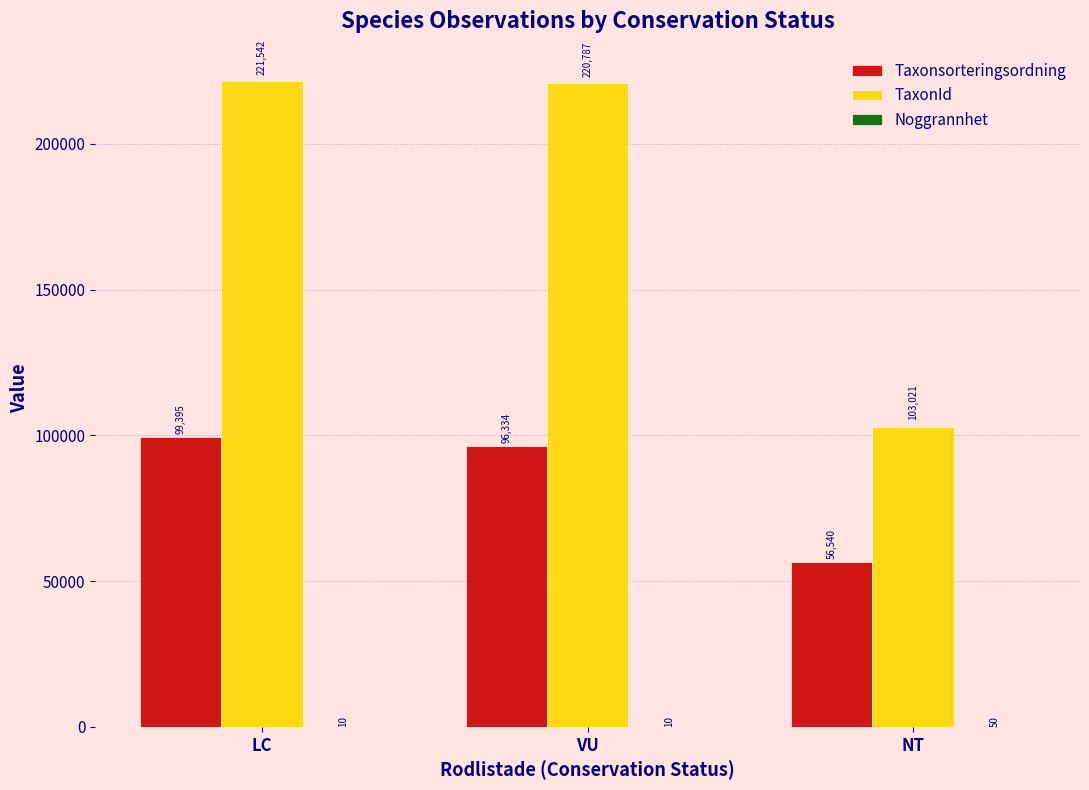

Between VU and NT, which series saw the biggest shift?

TaxonId